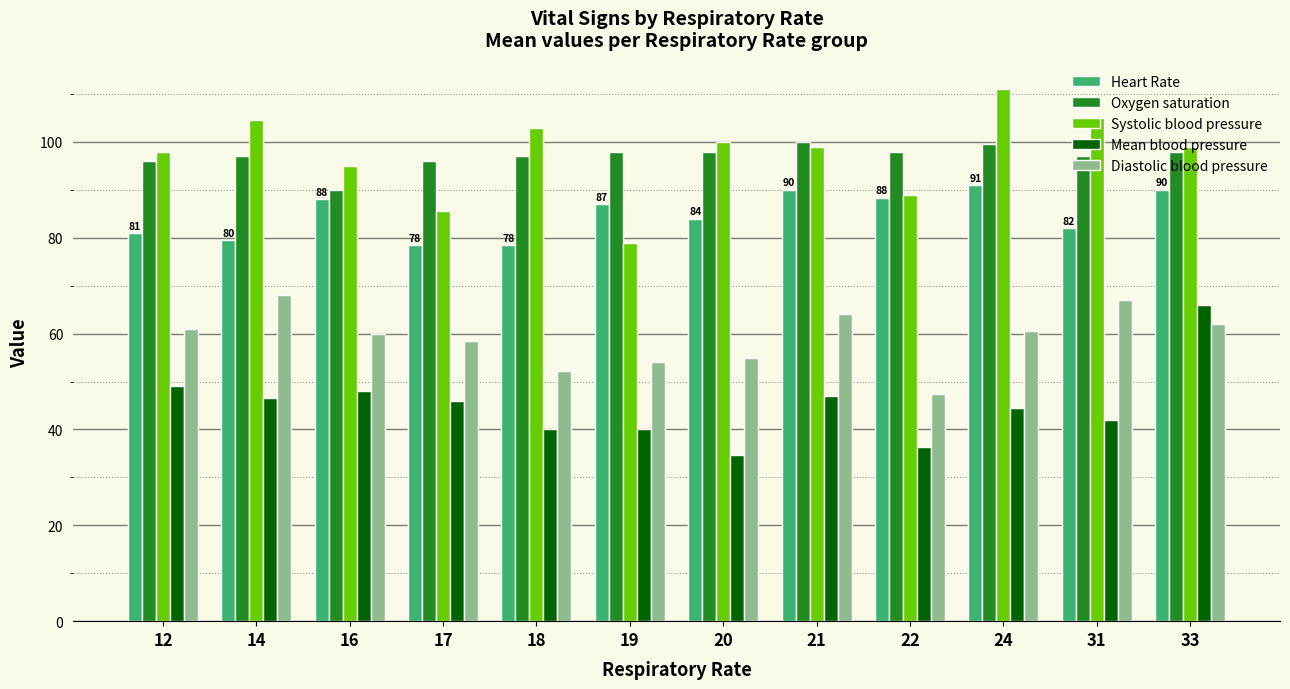

Which series changed the most between 17 and 21?

Systolic blood pressure